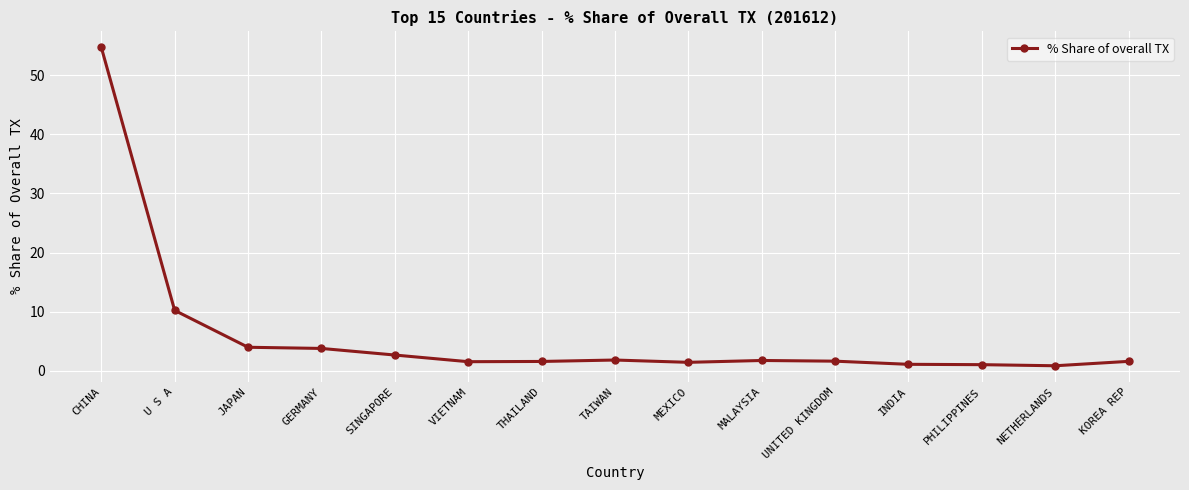

What is the difference between the maximum and minimum values?

53.9